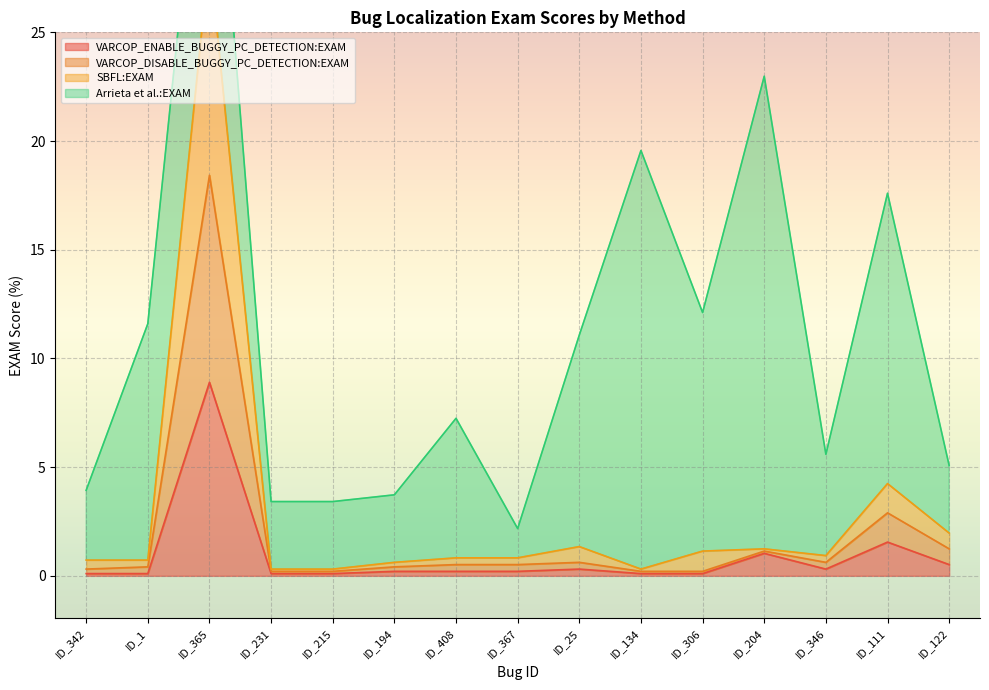

Where is the first local maximum for SBFL:EXAM?

ID_365